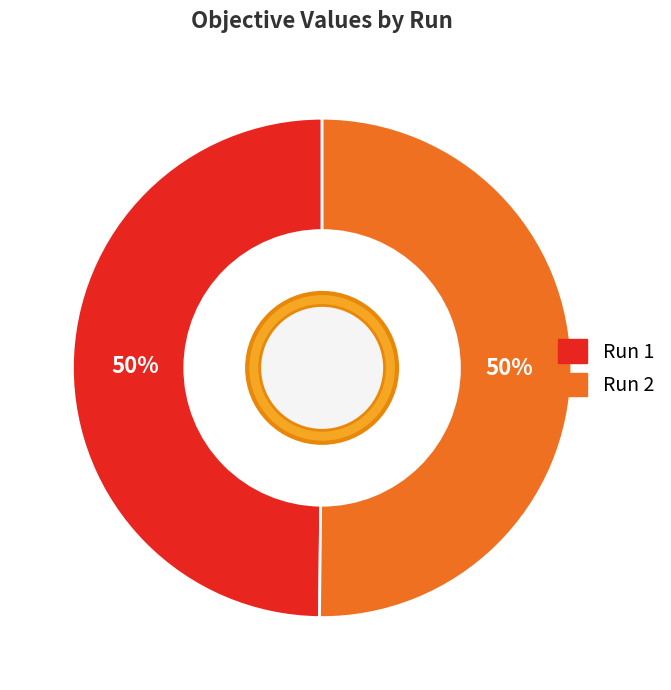

How many segments does this pie chart have?

2